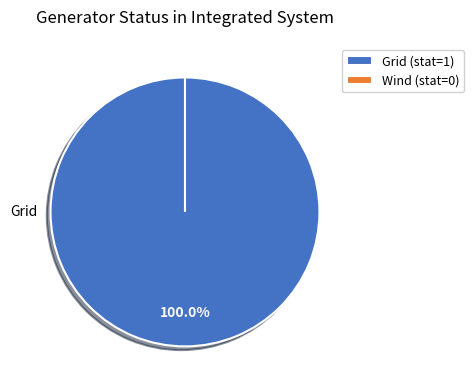

How many slices are in this pie chart?

2